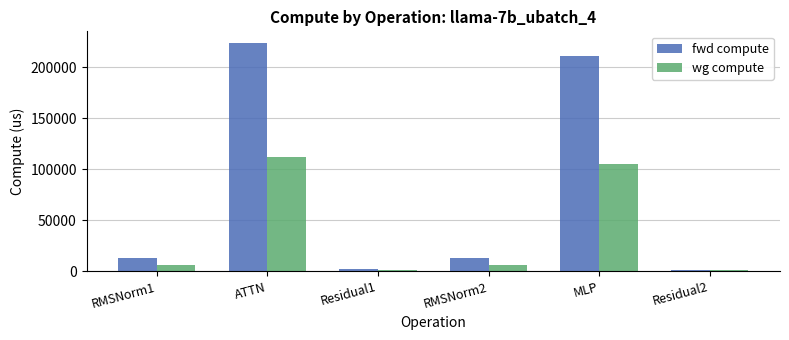

Where is fwd compute nearest to the value 112710?

MLP